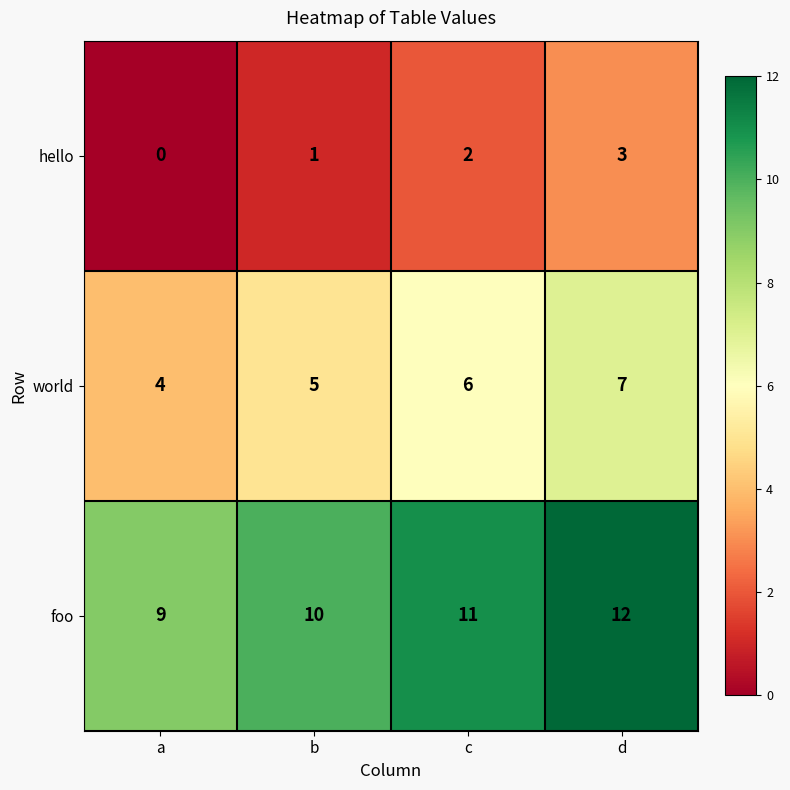

What is the sum of the world values at c and b?

11